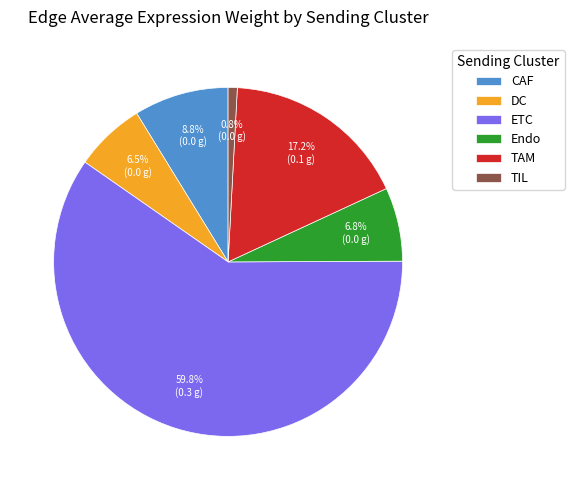

Which category has the smallest portion of the pie?

TIL